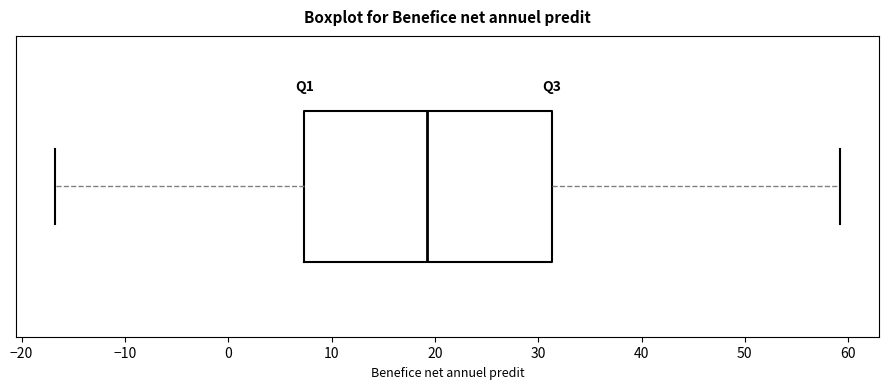

Read this box plot against the x-axis: the position of the median line, the range covered by the box, and the ends of both whiskers. The values are not printed on the chart, so give them approximately, as read against the axis.

median 19, box 7 to 31, whiskers -17 to 59